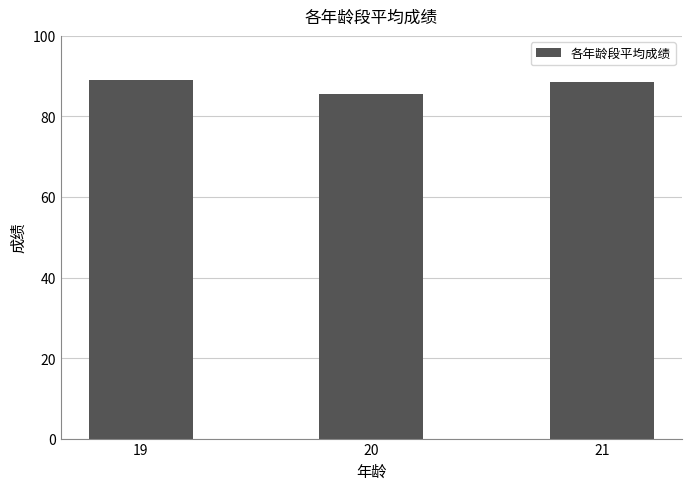

Are the bars horizontal?

No